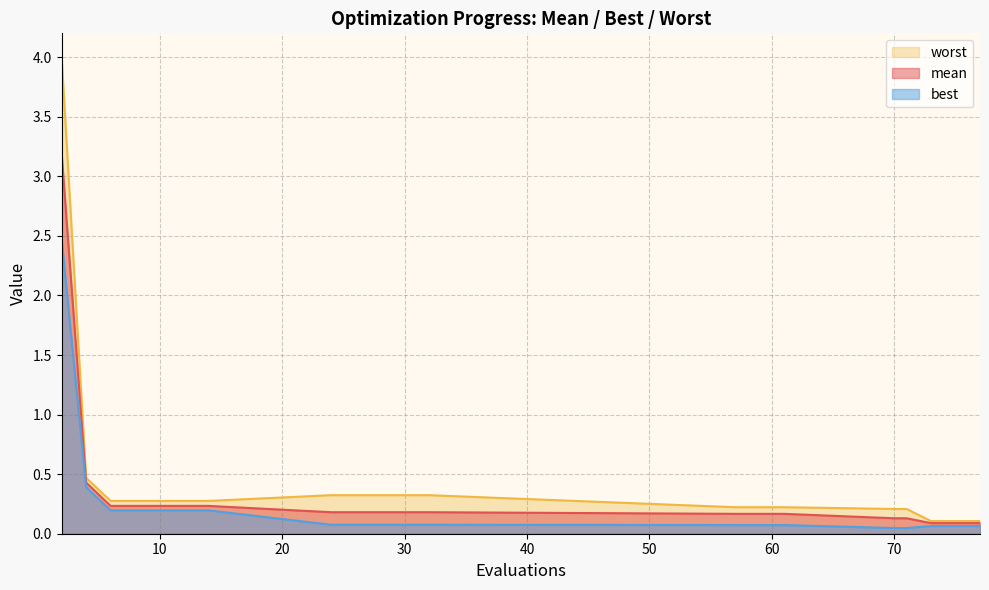

Reading left to right, transcribe all the data shown in this chart.

mean: 3.2	0.4	0.2	0.2	0.2	0.2	0.2	0.2	0.2	0.2	0.2	0.2	0.2	0.2	0.2	0.1	0.1	0.1	0.1	0.1
best: 2.5	0.4	0.2	0.2	0.2	0.2	0.2	0.1	0.1	0.1	0.1	0.1	0.1	0.1	0.1	0.0	0.0	0.1	0.1	0.1
worst: 4.0	0.5	0.3	0.3	0.3	0.3	0.3	0.3	0.3	0.3	0.3	0.3	0.2	0.2	0.2	0.2	0.2	0.1	0.1	0.1